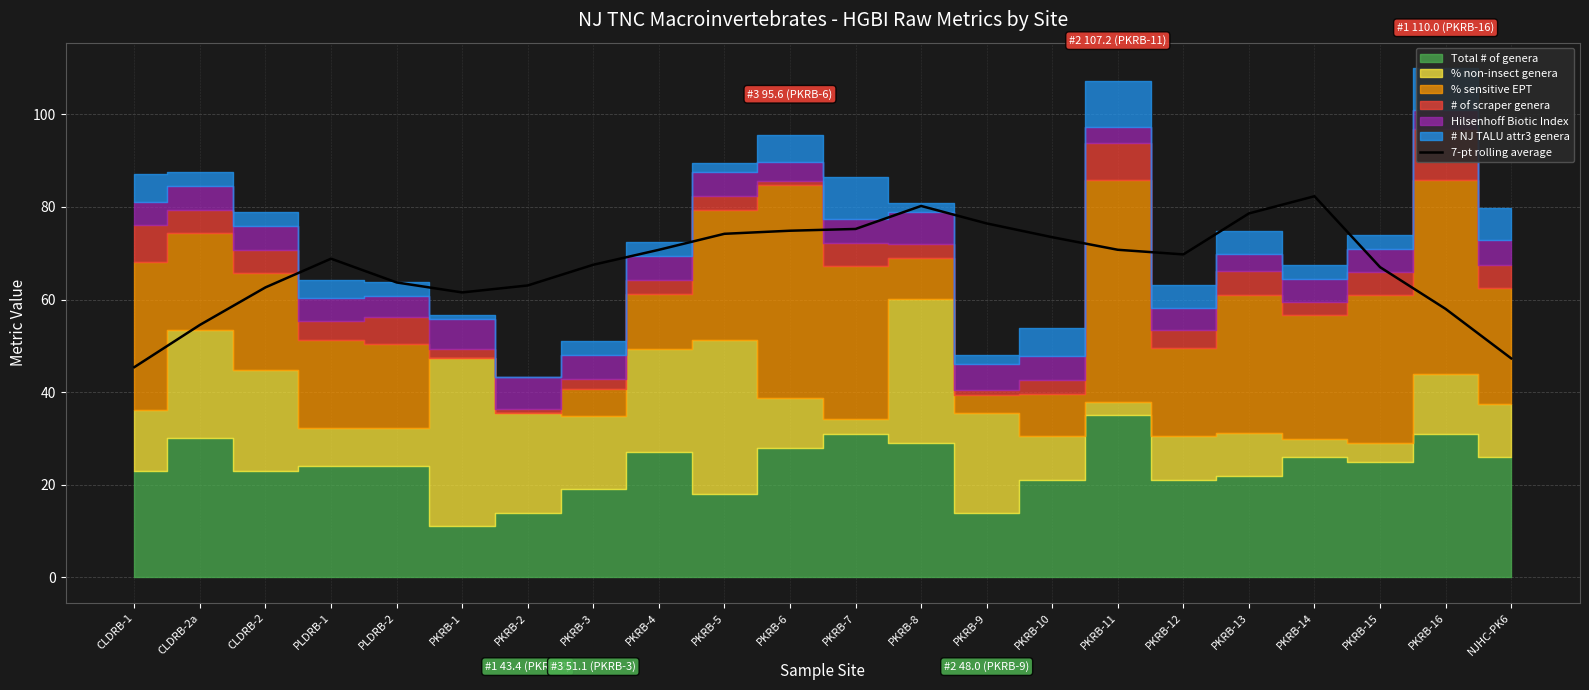

Is it true that the value at NJHC-PK6 is 47.3?

True